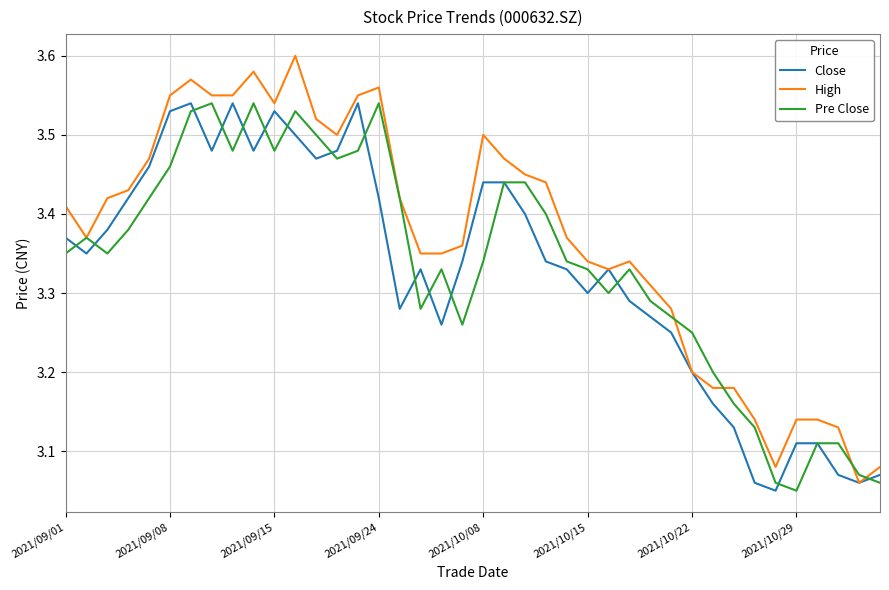

Count the number of data series in this chart.

3